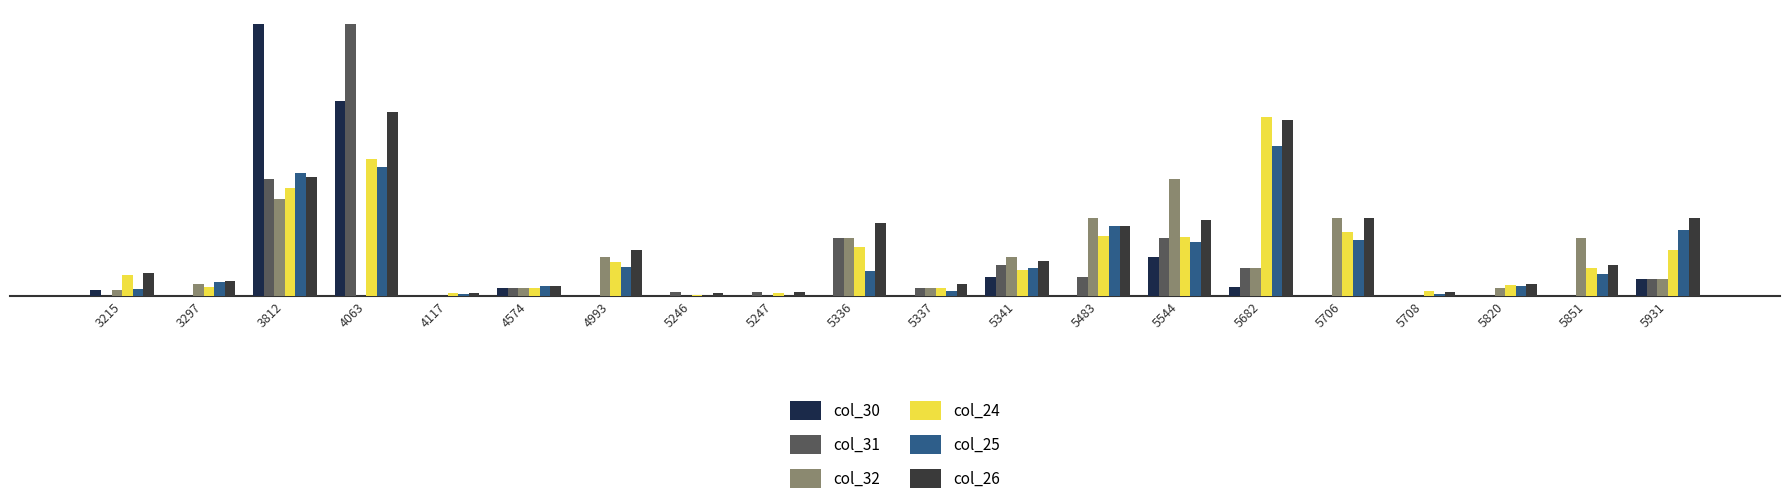

What is the spread (max minus min) of values at 5708?

13.1